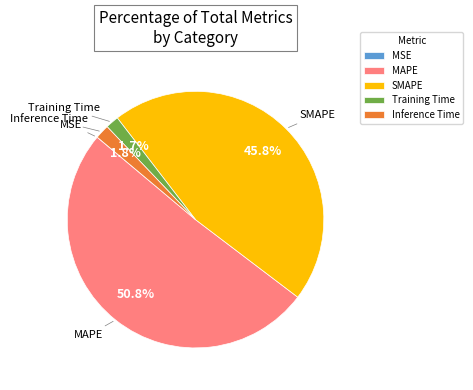

True or false: SMAPE accounts for 52% of the total.

False